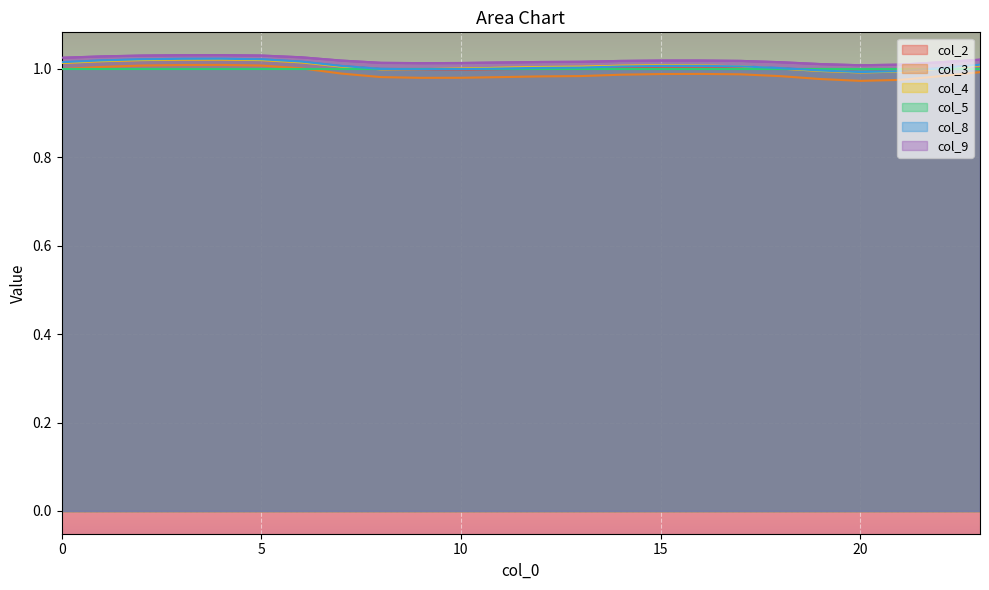

Which series changed the most between 2 and 16?

col_3